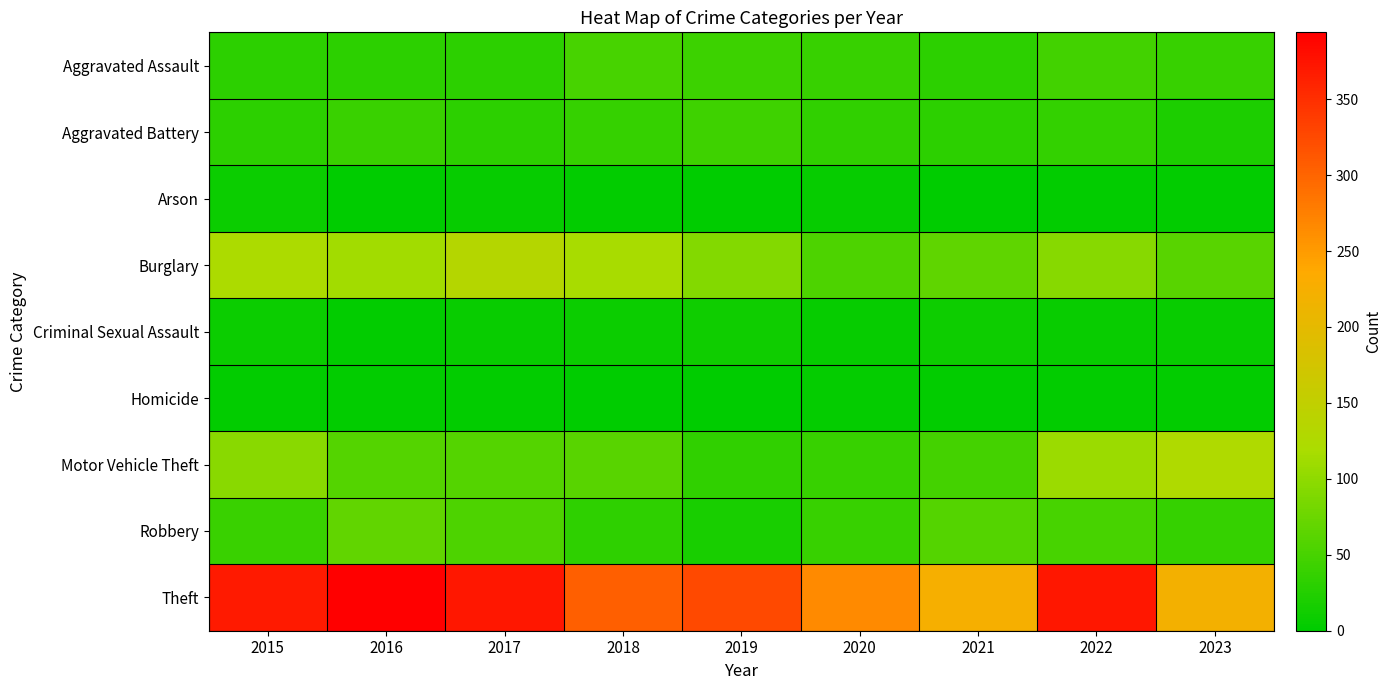

Which category has the highest value across all series?

2016